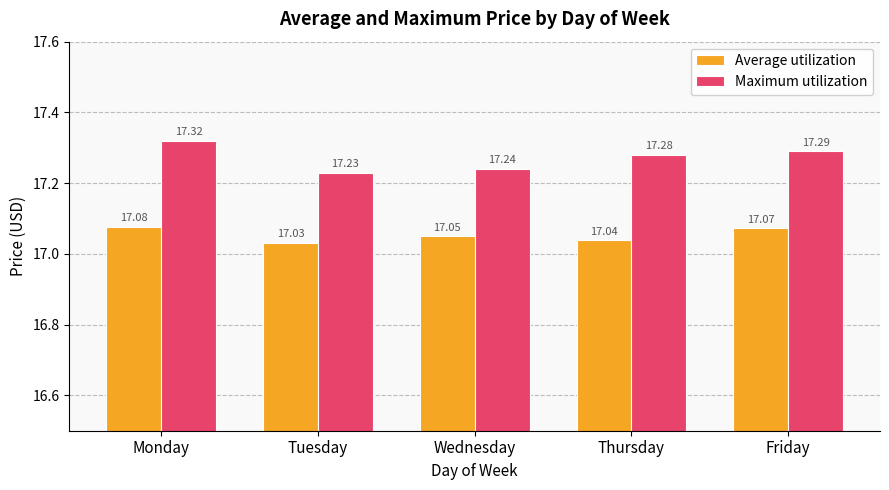

Which series has the largest total across all categories?

Maximum utilization